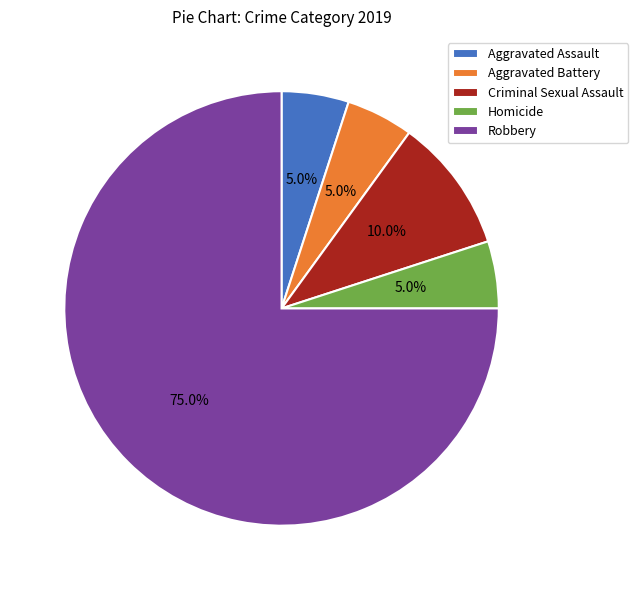

How many segments does this pie chart have?

5